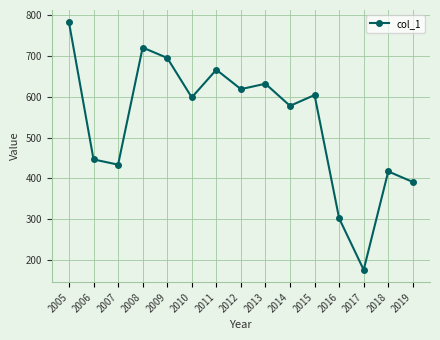

Reading left to right, extract all data points from this chart.

782.4	446.6	433.7	720.7	695.3	598.4	666.3	618.8	632.0	577.8	604.3	302.2	176.1	417.2	391.2